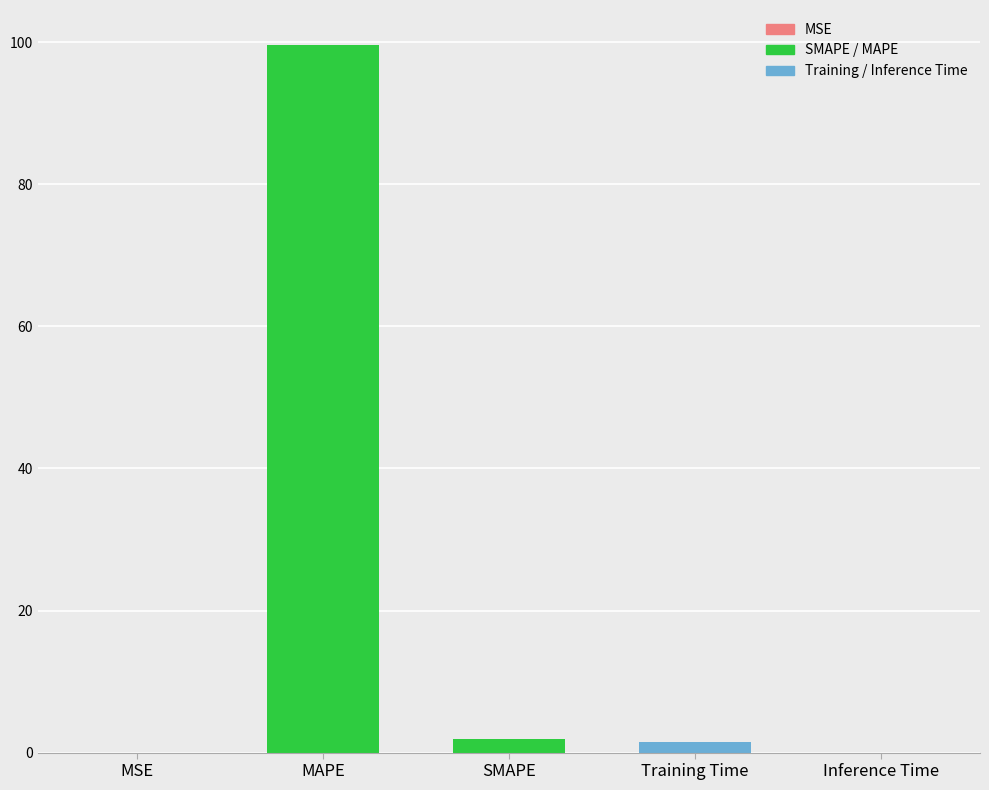

Are the bars grouped side by side (vs. stacked)?

No